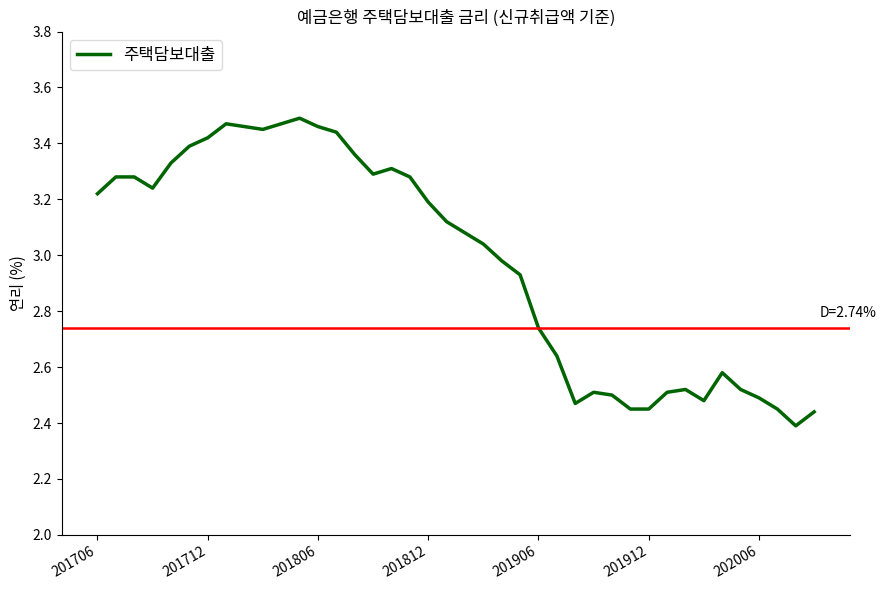

What is the difference between the maximum and minimum values?

1.1